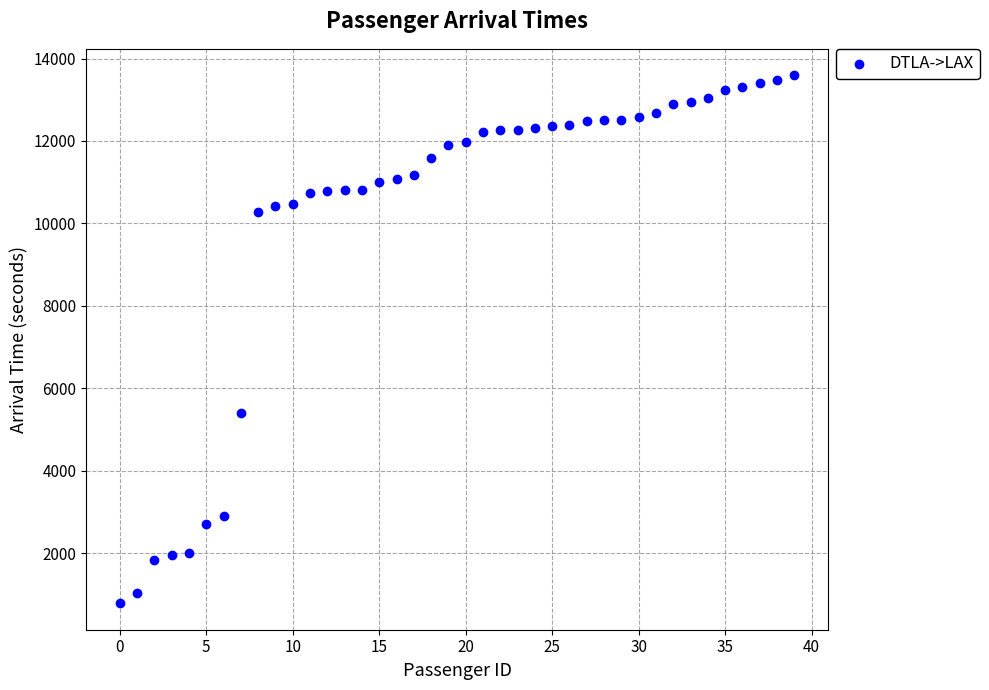

What is the range of Y values (max minus min)?

12810